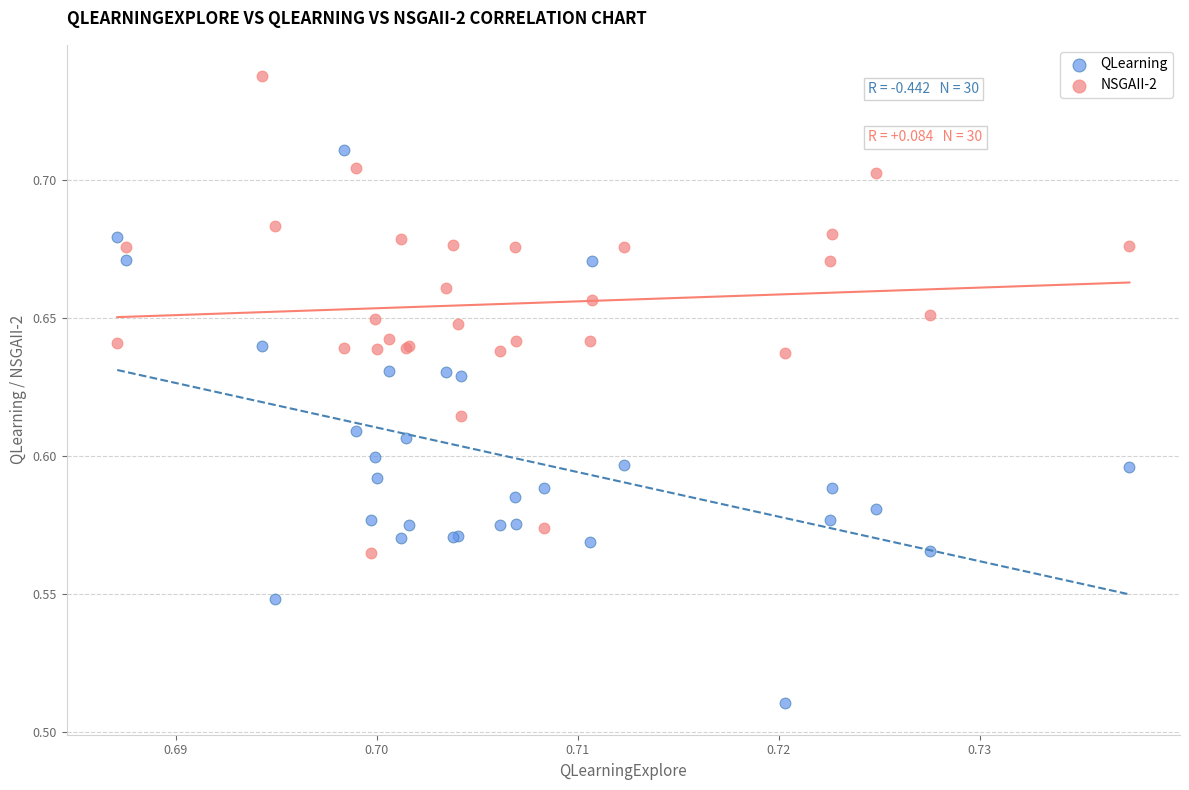

Which series has the widest spread of Y values?

QLearning